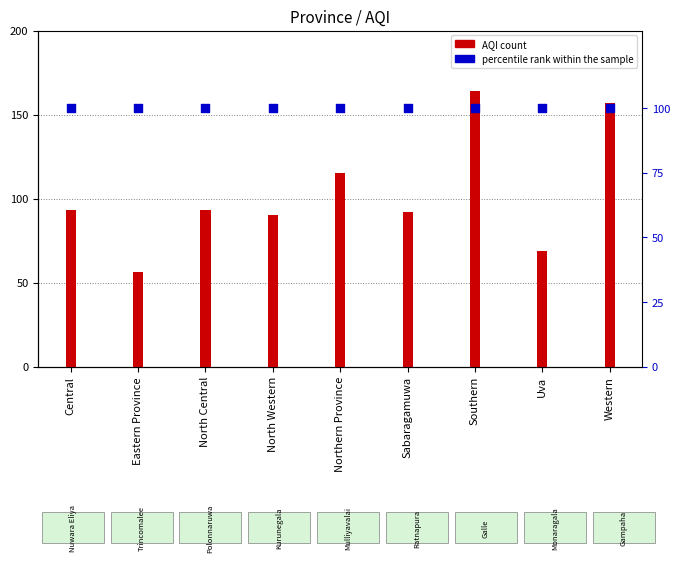

Which series contains the highest Y value?

AQI